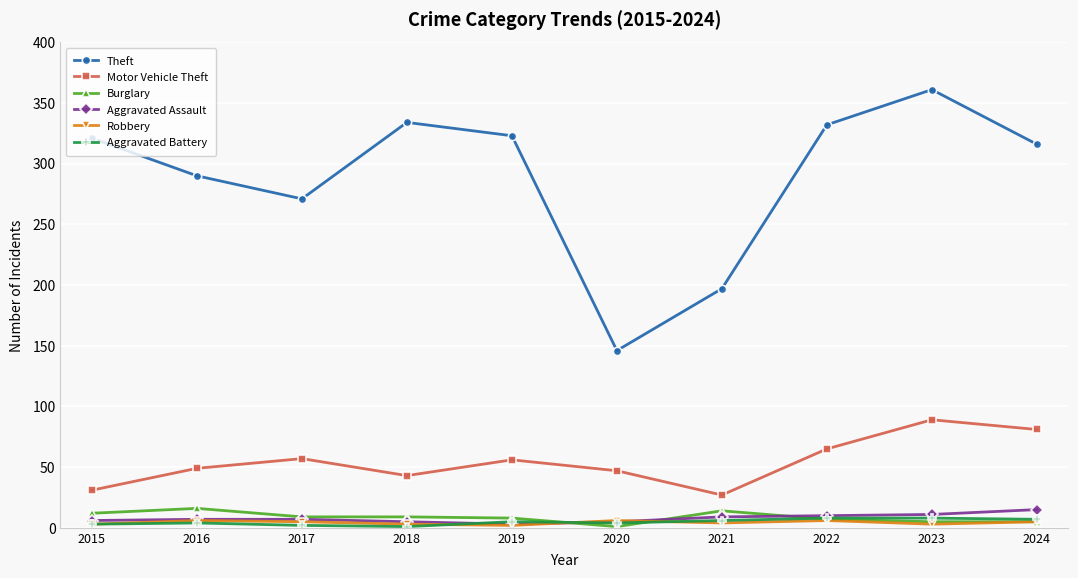

At which category does Burglary reach its first local peak?

2016